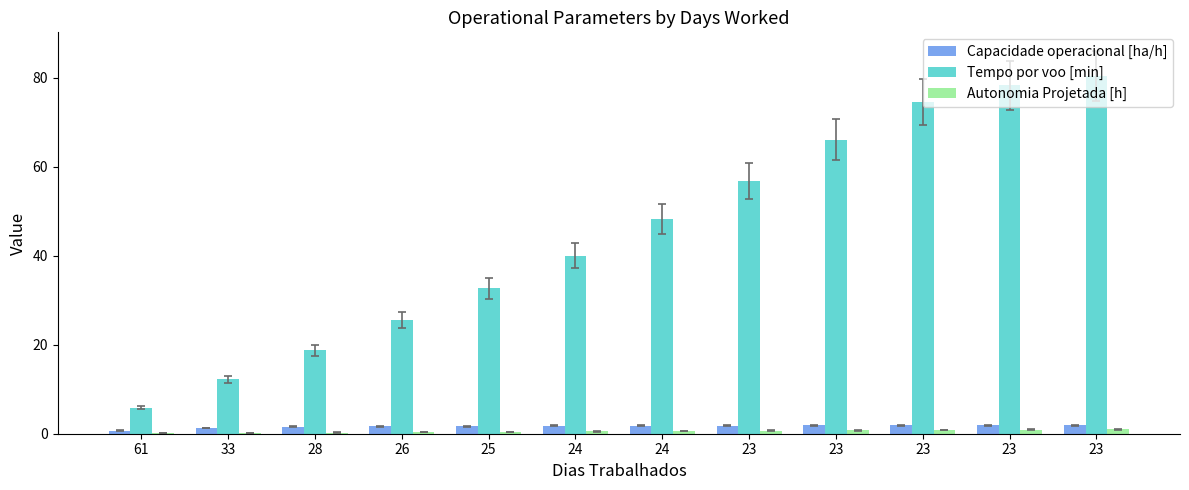

How many groups of bars are there?

12